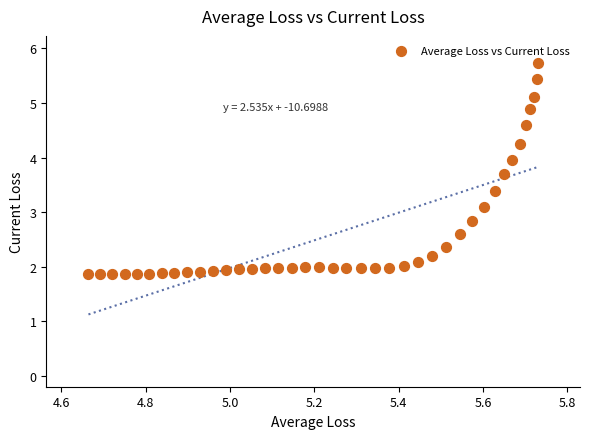

What is the range of X values (max minus min)?

1.1